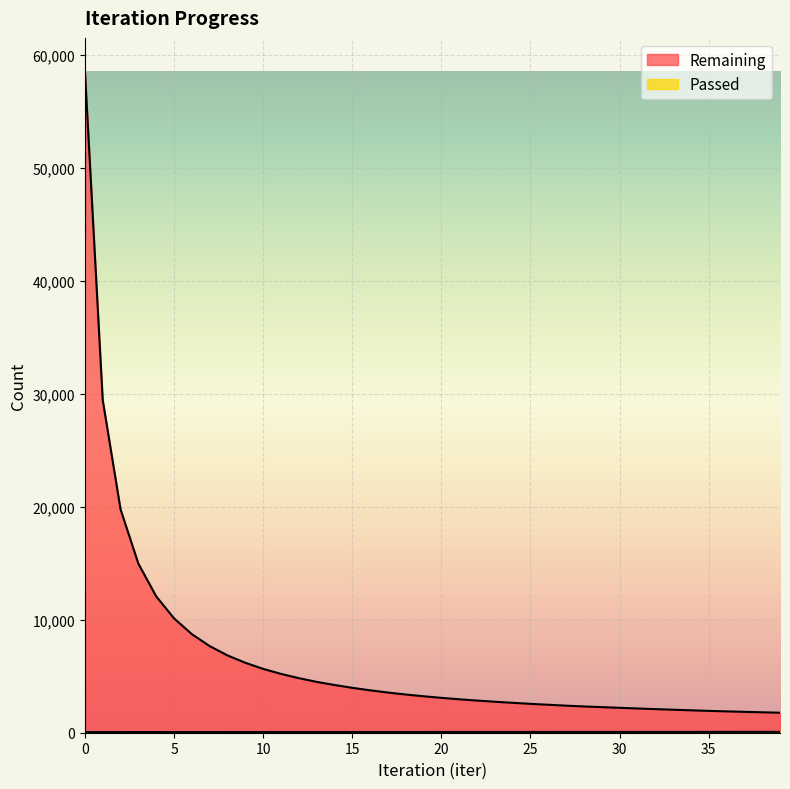

At which label is Passed closest to 65?

17